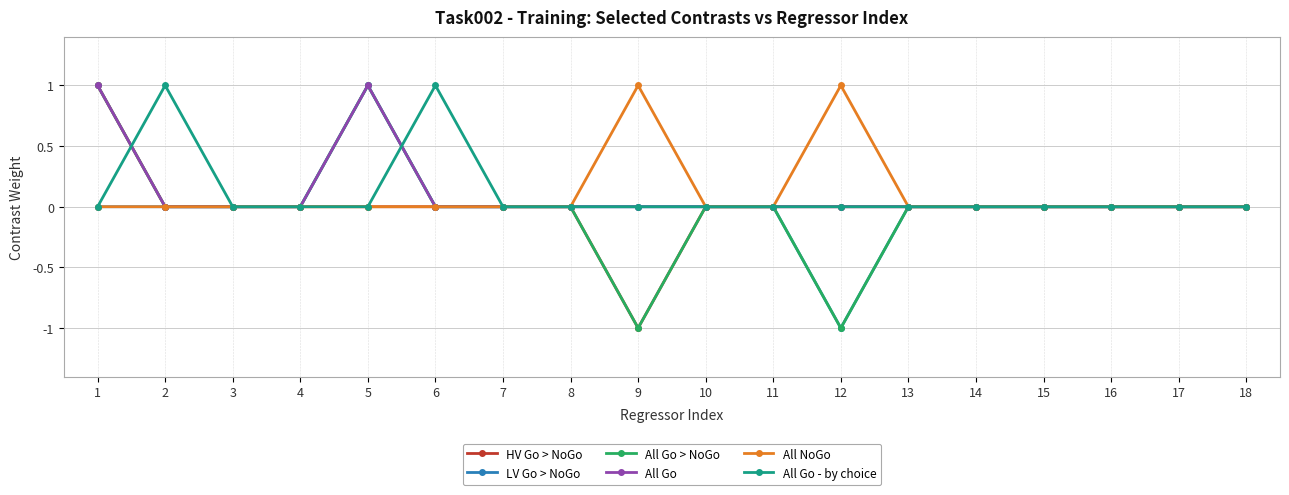

Is it true that HV Go > NoGo equals 0 at 6?

True